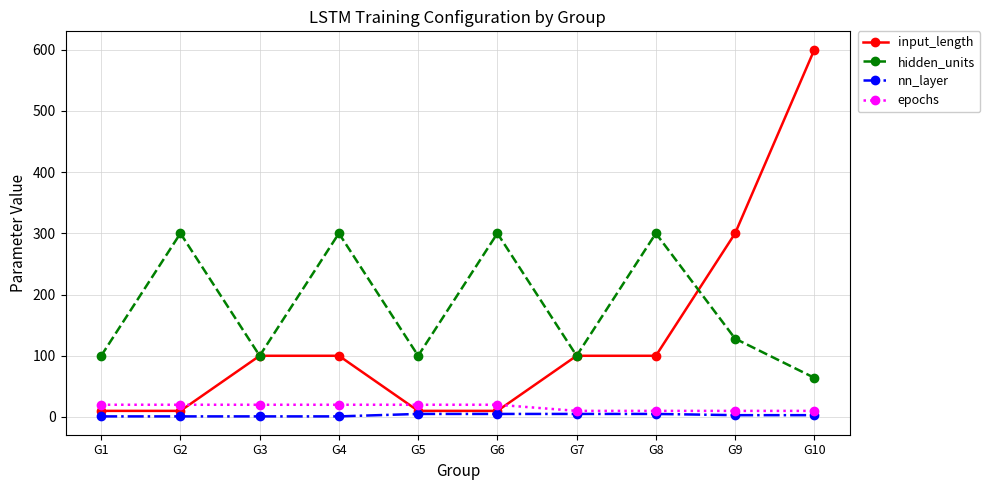

What is the value of the nn_layer point at the 3rd from the left?

1